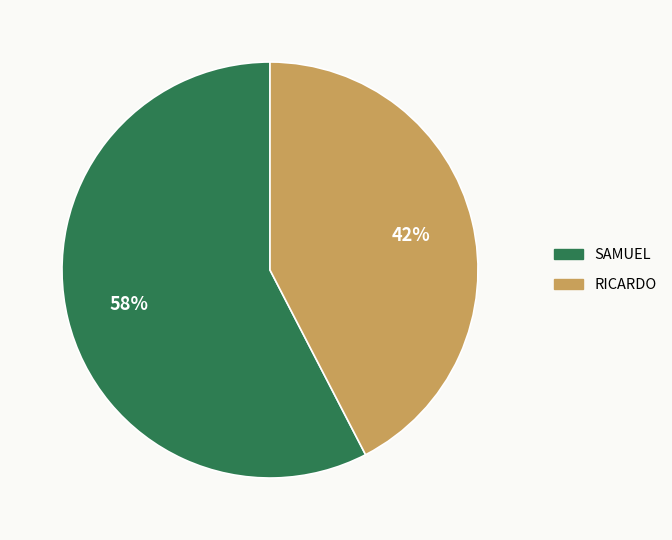

Does any single category account for the majority?

Yes